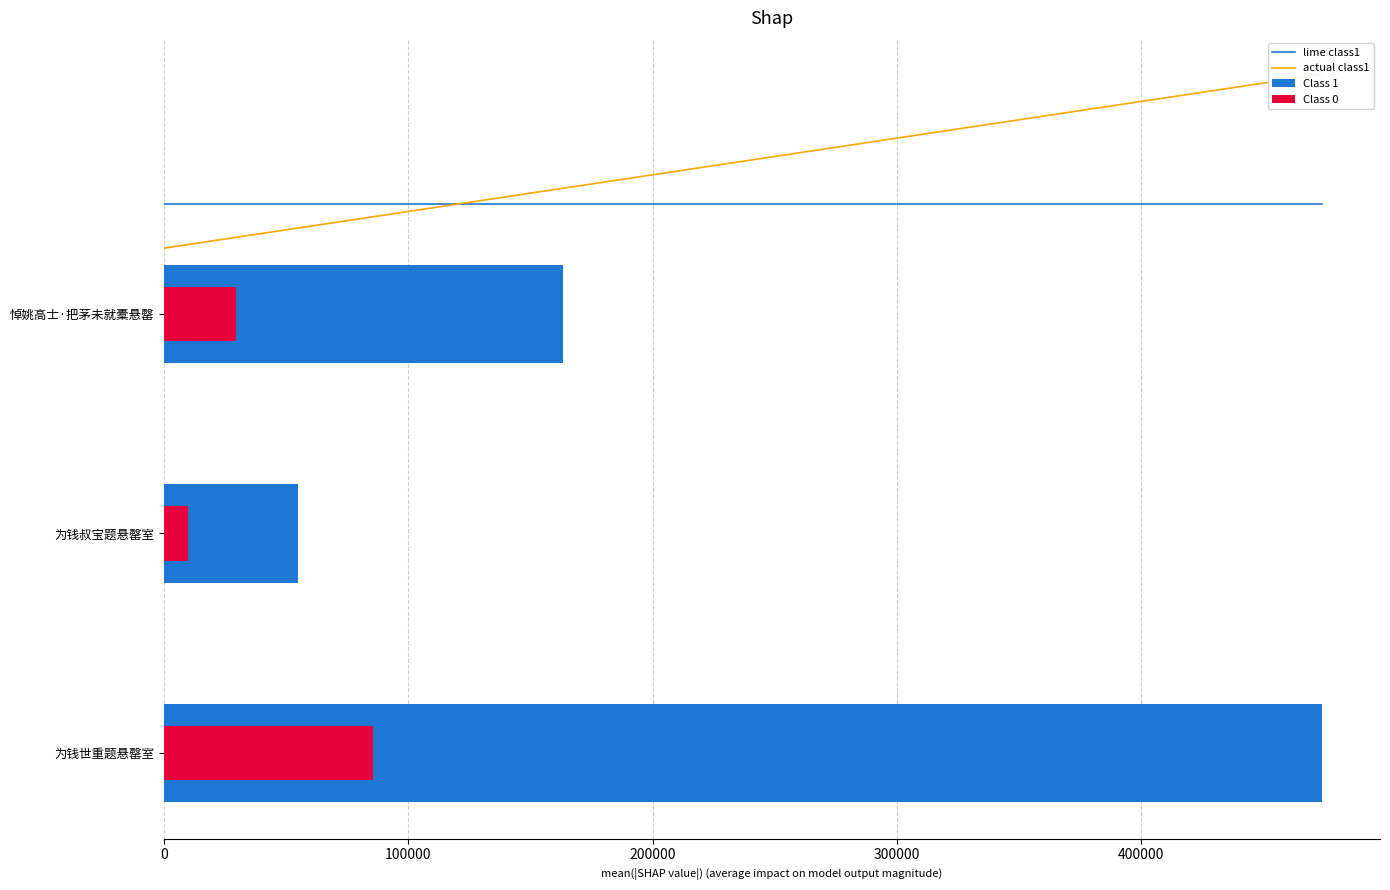

List the labels in order of value, largest first.

为钱世重题悬罄室, 悼姚高士·把茅未就橐悬罄, 为钱叔宝题悬罄室